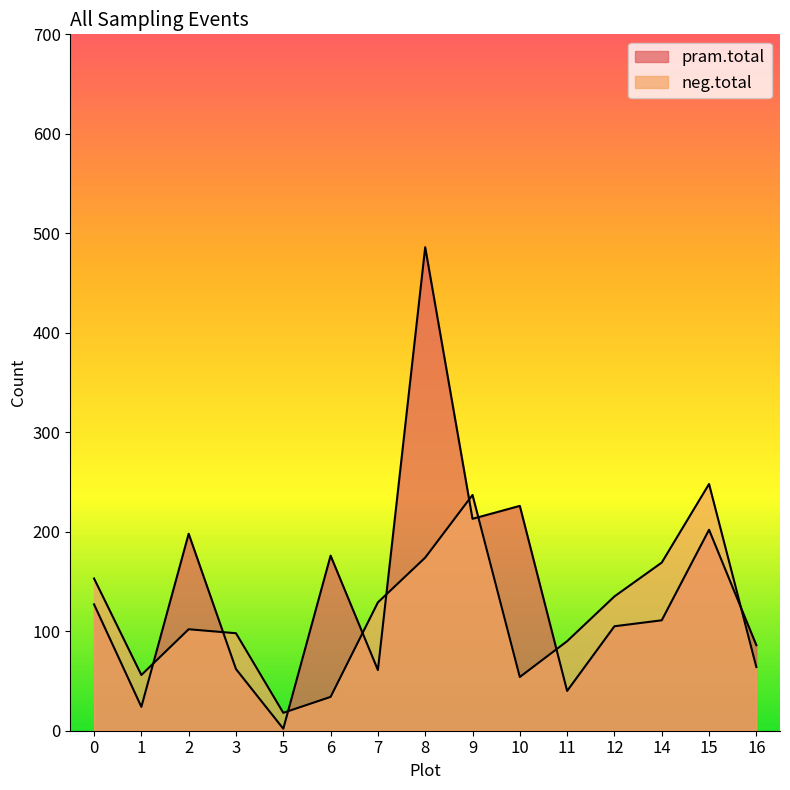

How many lines are shown in the chart?

2